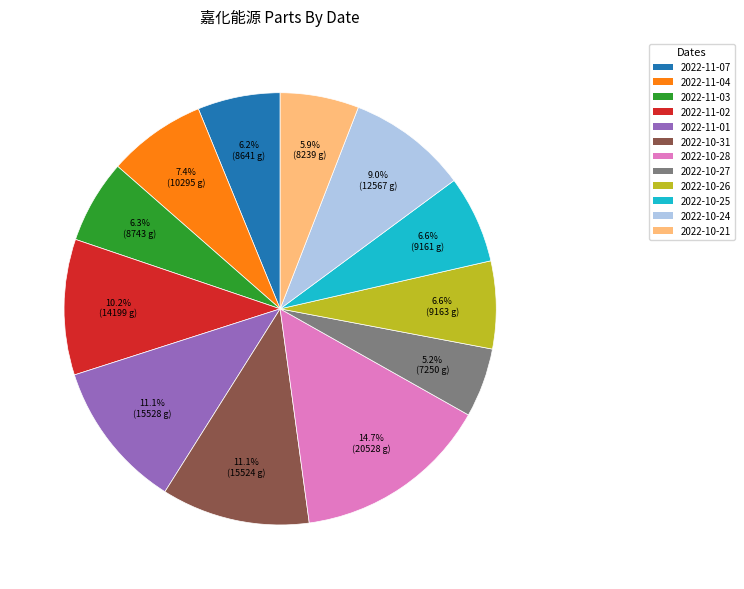

Which category has the smallest portion of the pie?

2022-10-27